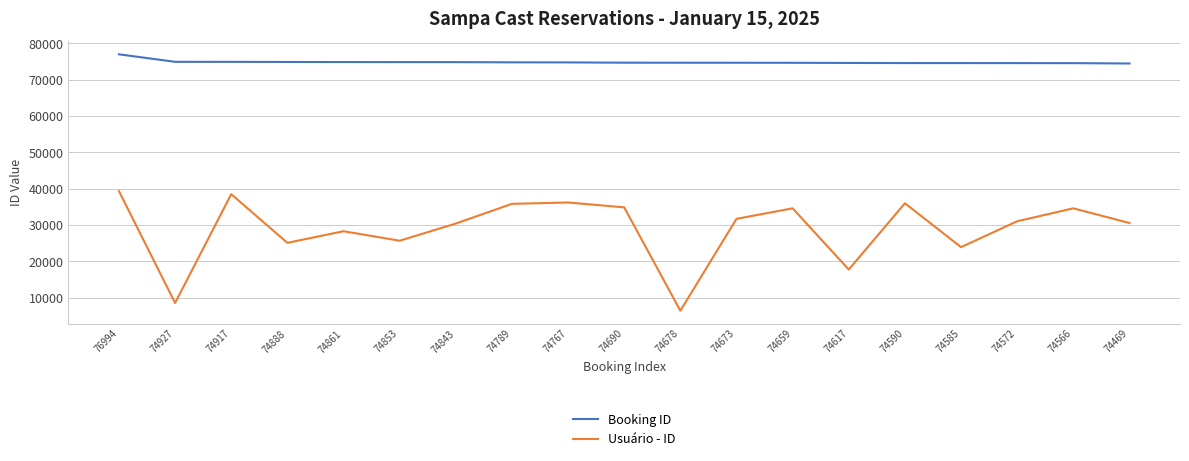

Is it true that Usuário - ID equals 17757 at 74617?

True